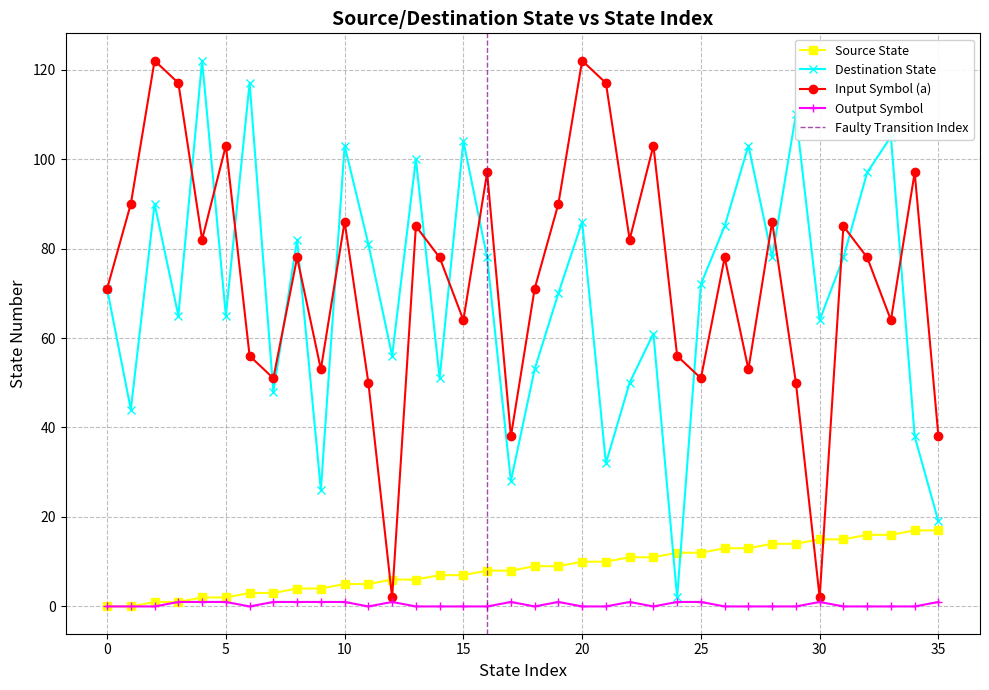

Rank the series by their maximum value, from lowest to highest.

output_symbol, source_state, destination_state, input_symbol_a